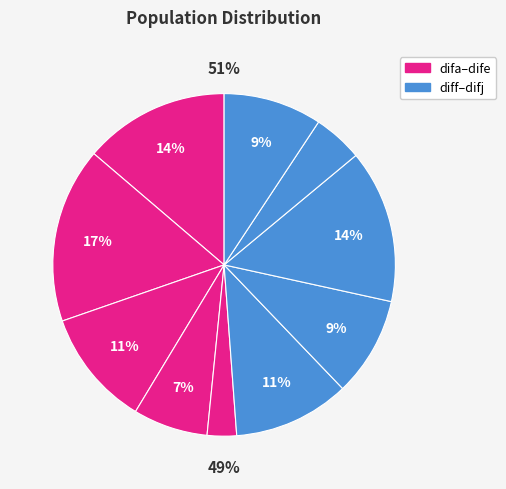

What percentage is the difc slice, to the nearest percent?

11%